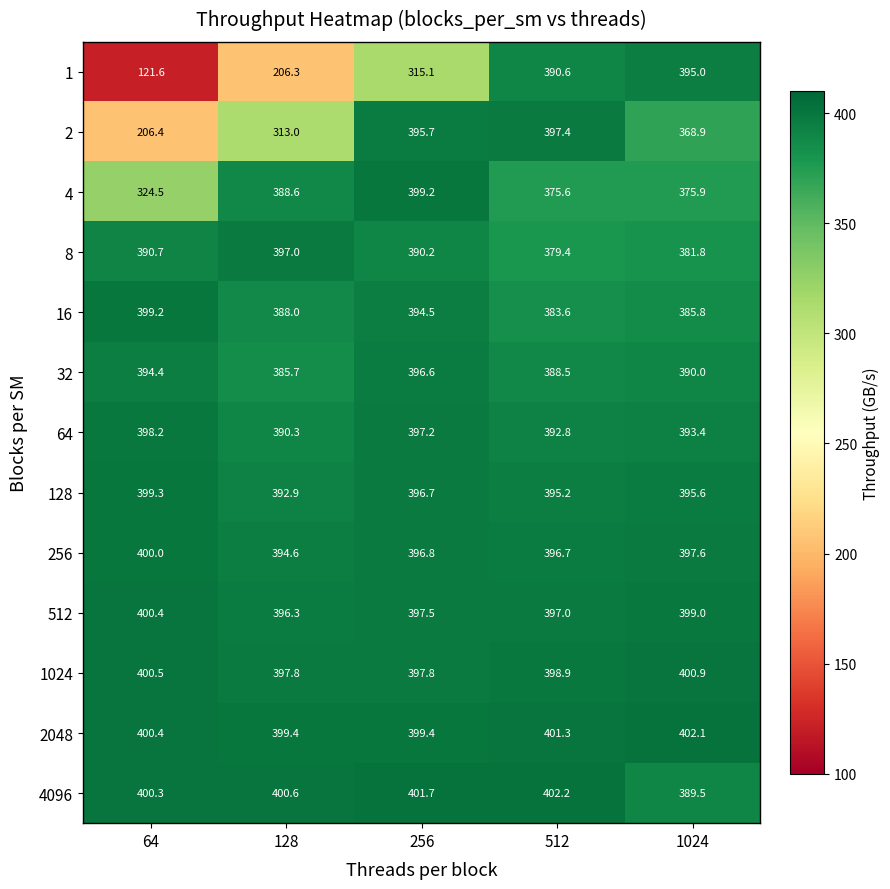

What is the difference between the highest and lowest values at 1024?

33.2